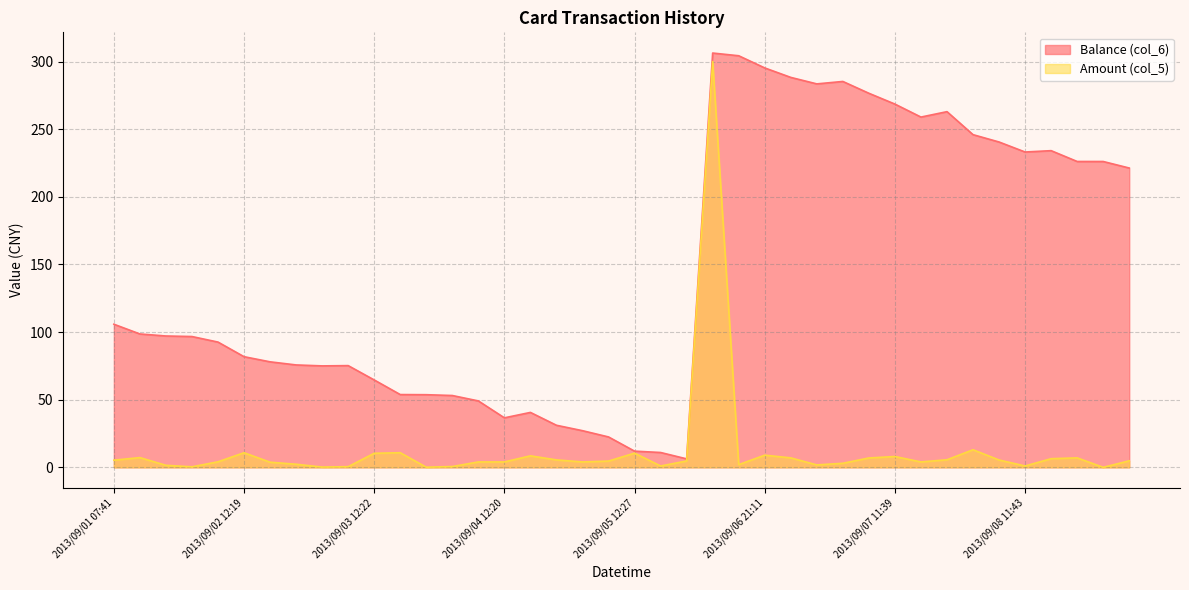

Where is the first local minimum for Balance (col_6)?

2013/09/03 07:50